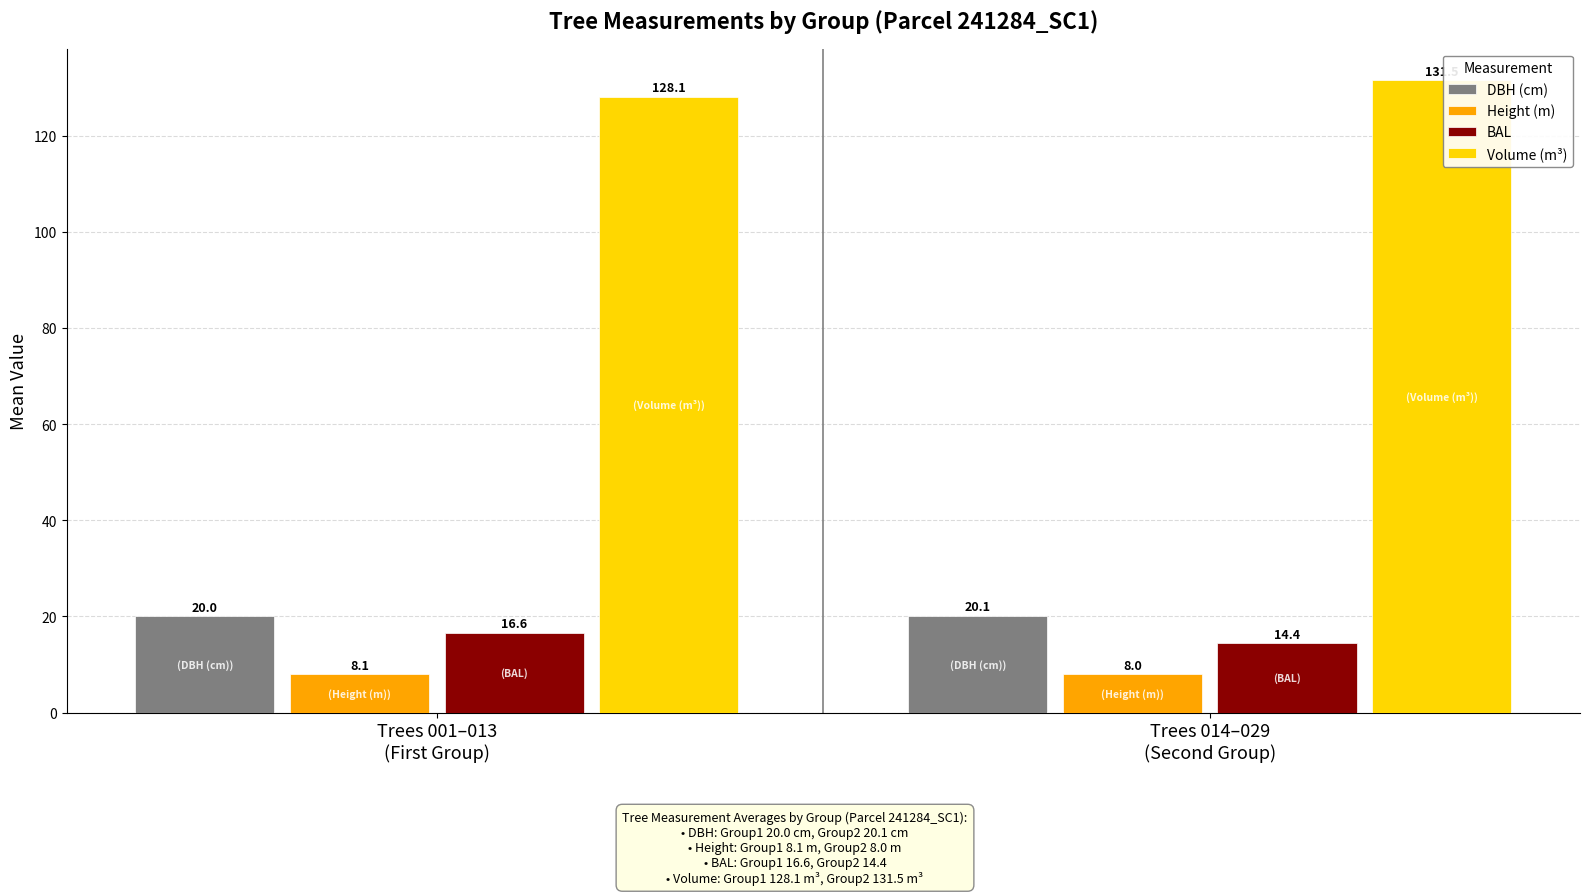

At which category is the sum across all series the highest?

Trees 014–029
(Second Group)